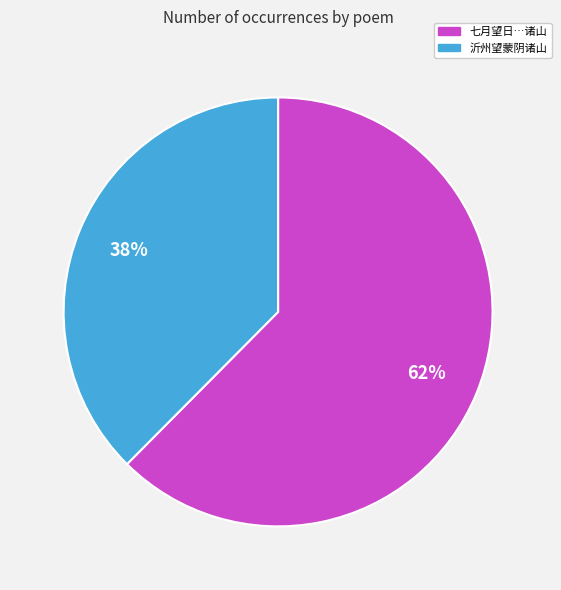

Does any single category account for the majority?

Yes